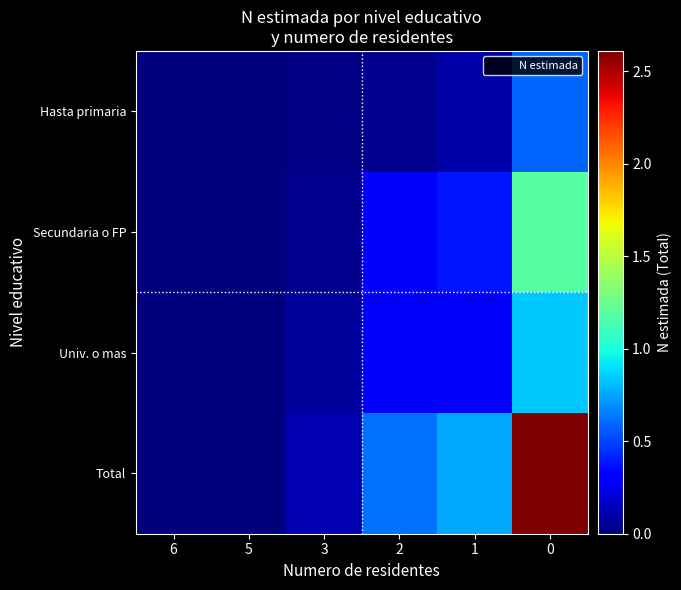

What is the total value across all series at 0?

5221984